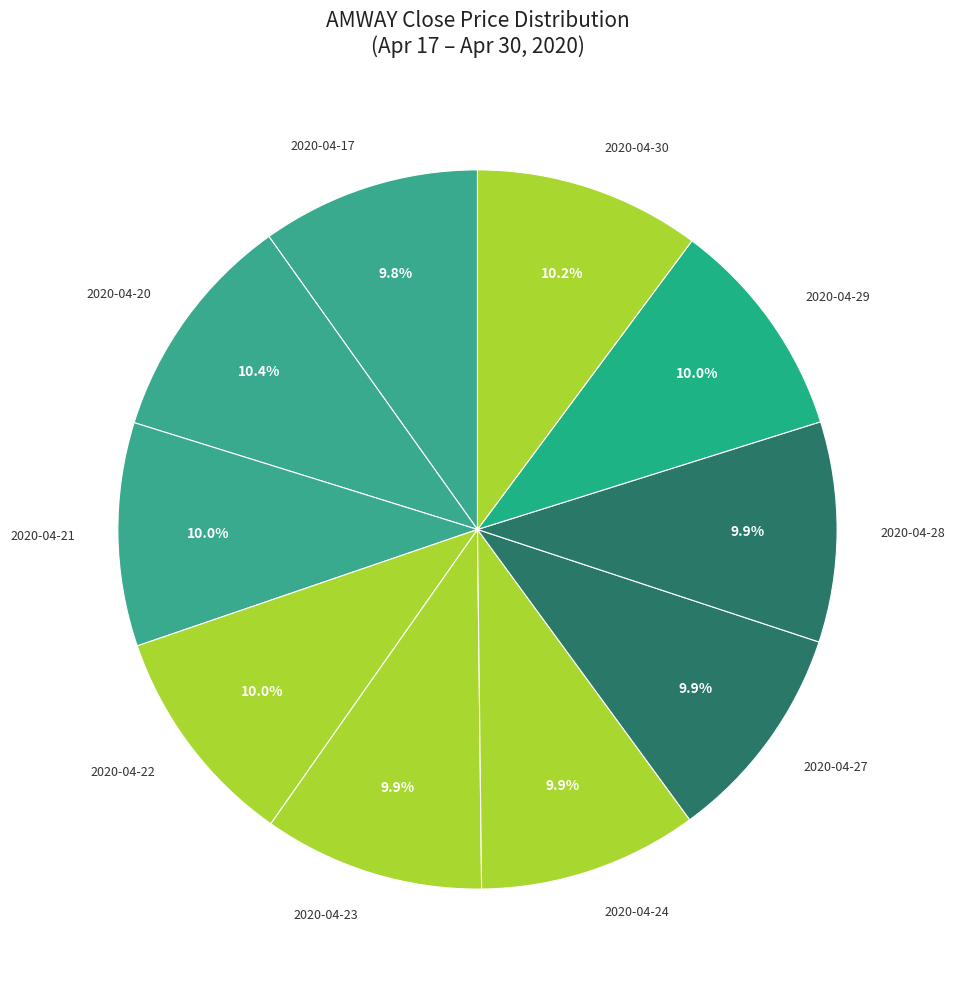

Approximately how many times larger is the value at 2020-04-29 compared to 2020-04-24?

1.0